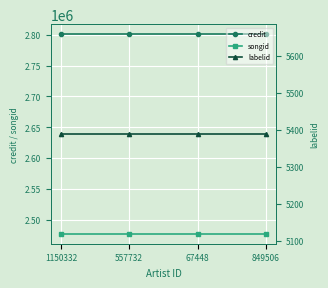

True or false: songid and labelid intersect in this chart.

False